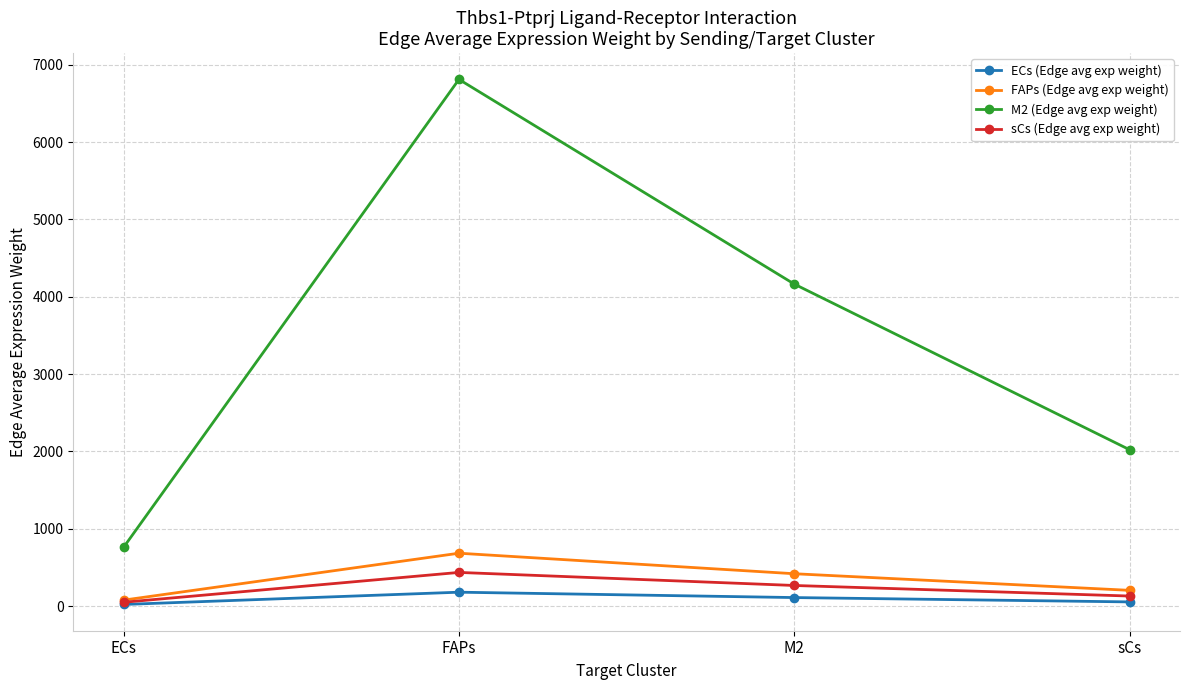

True or false: ECs (Edge avg exp weight) and M2 (Edge avg exp weight) intersect in this chart.

False